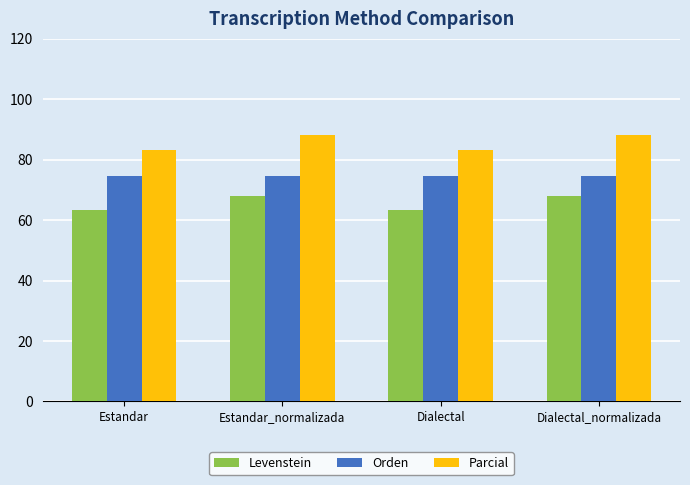

How many bars are there in total?

12